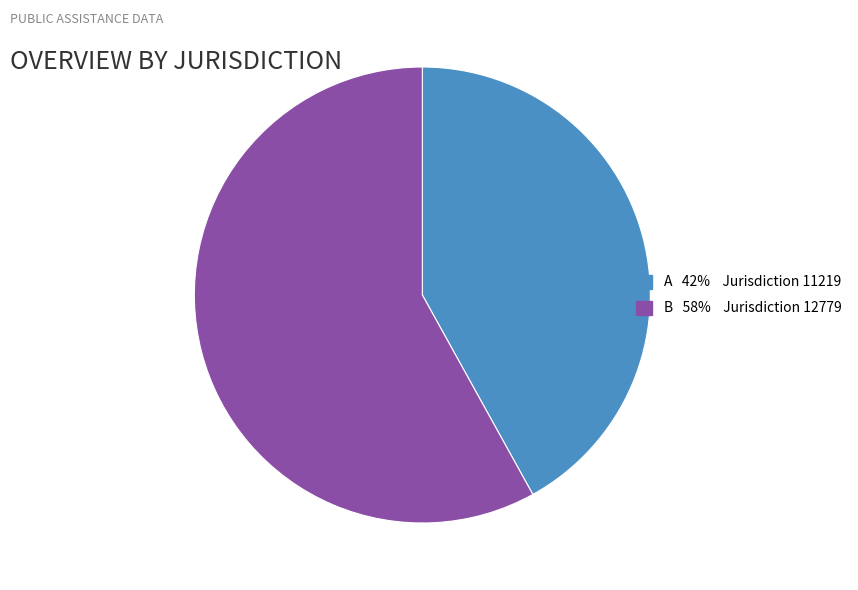

Does any single category account for the majority?

Yes